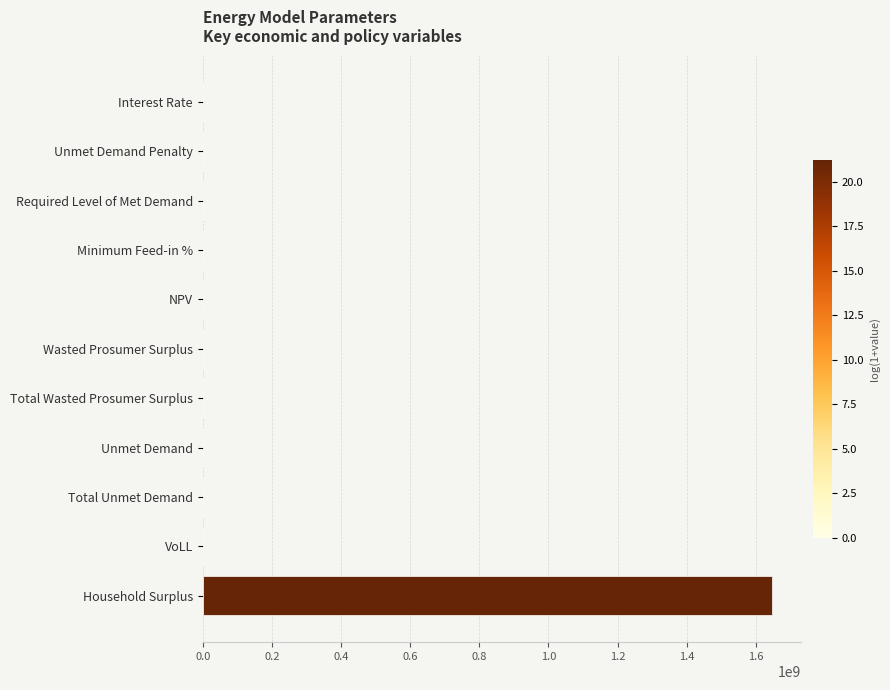

Does the chart contain stacked bars?

No